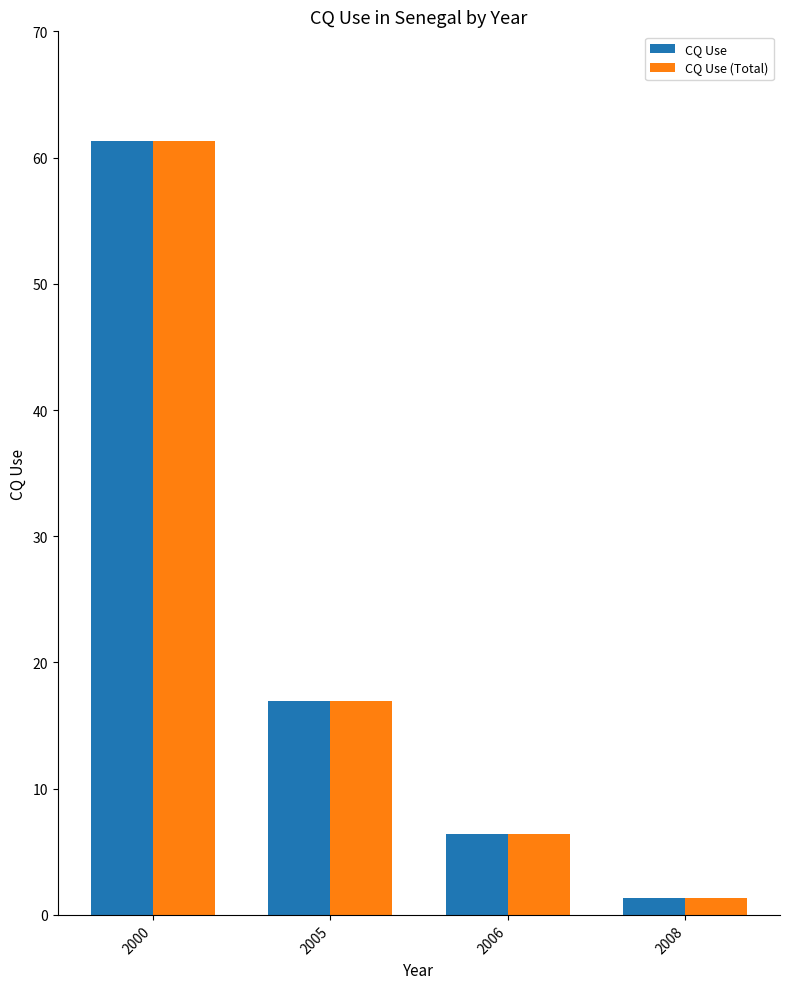

Are the bars horizontal?

No